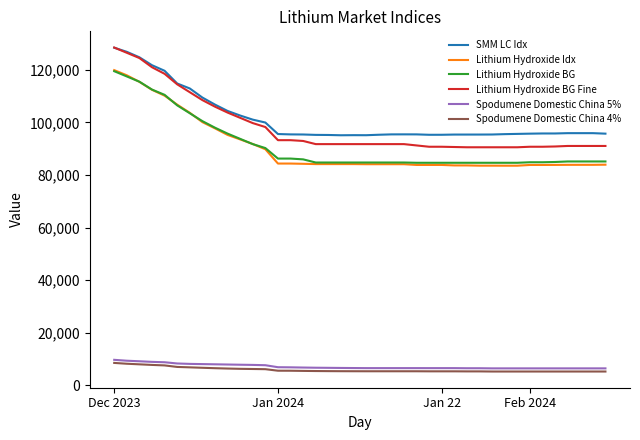

What is the maximum value shown in the chart?

128500